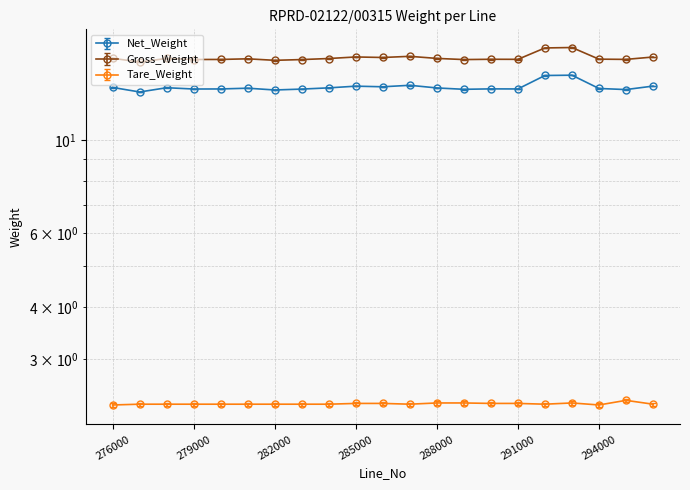

The value of Tare_Weight at 291000 is 1.6. True or false?

False